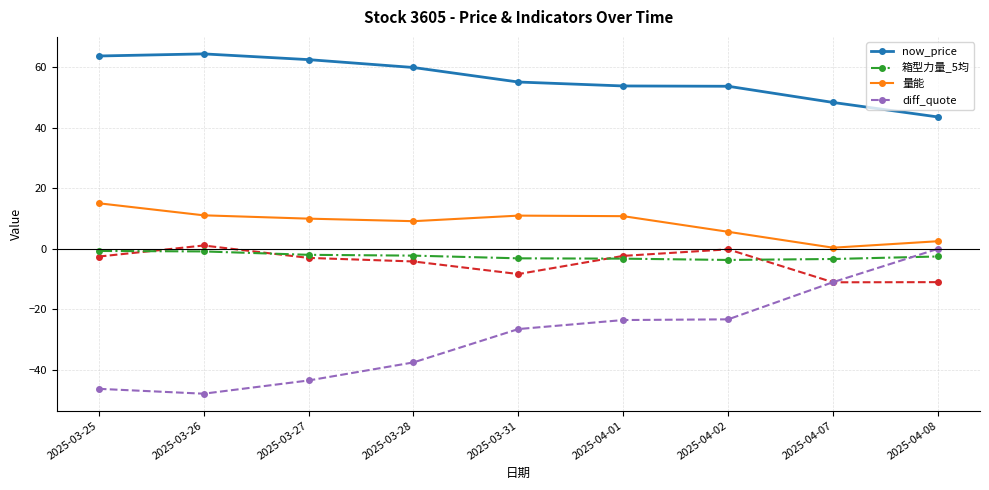

Reading left to right, extract all data points from this chart.

now_price: 63.7	64.4	62.5	59.9	55.1	53.8	53.7	48.4	43.5
箱型力量_5均: -0.7	-0.9	-2.0	-2.3	-3.1	-3.3	-3.7	-3.4	-2.5
量能: 15.0	11.1	10.0	9.1	11.0	10.8	5.6	0.4	2.5
diff_quote: -46.3	-47.9	-43.5	-37.5	-26.5	-23.5	-23.3	-11.0	0.0